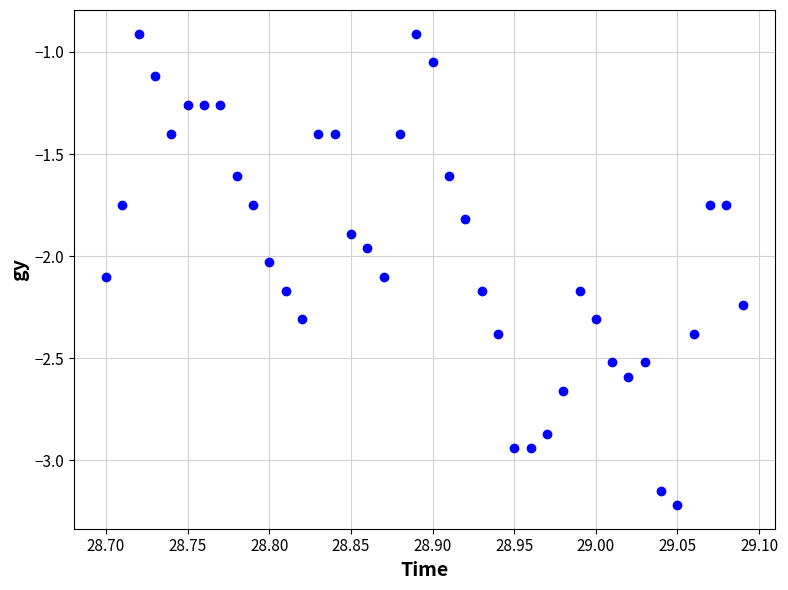

What is the range of Y values (max minus min)?

2.3